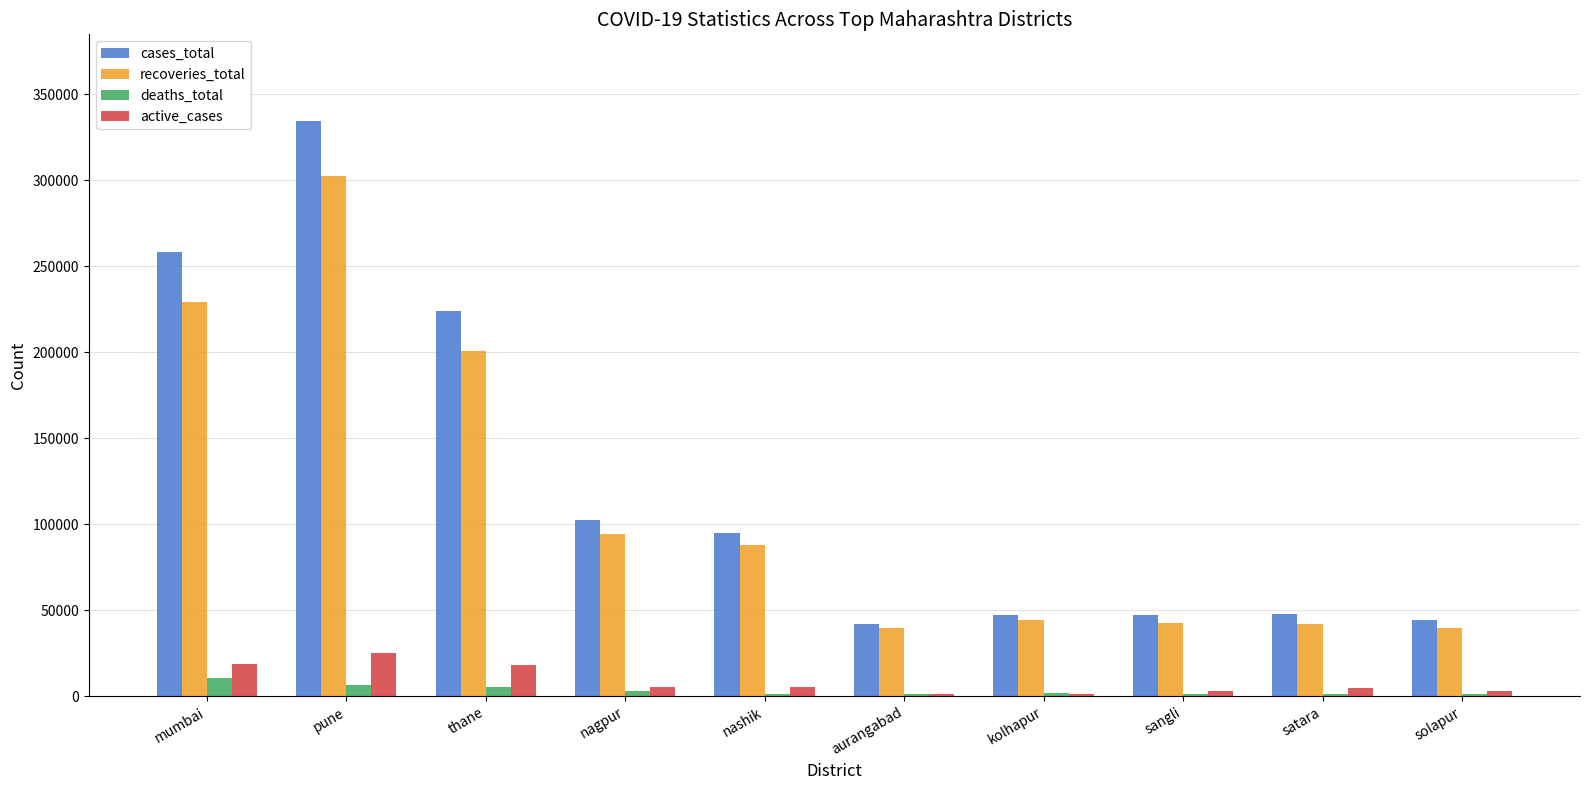

The value of recoveries_total at nagpur is 52568. True or false?

False